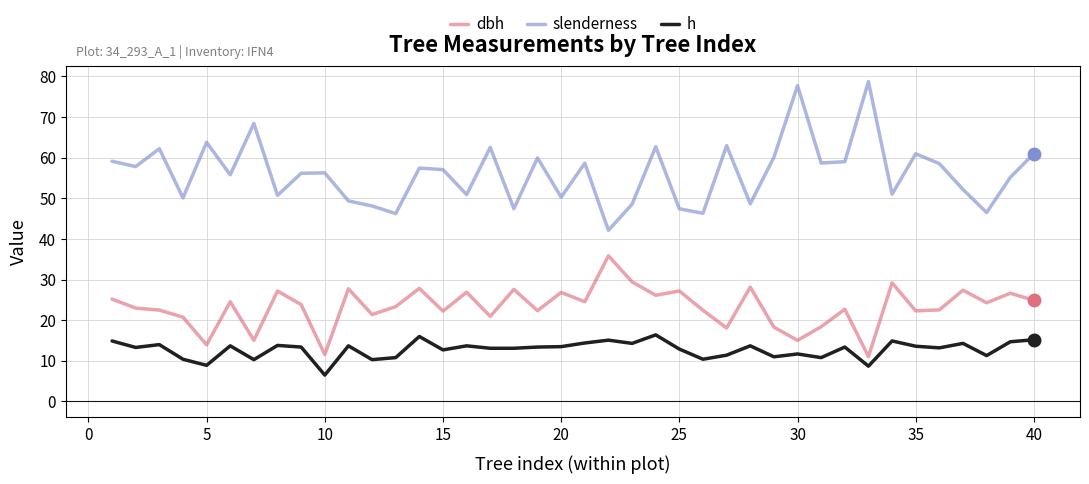

Rank the series by their average value, from lowest to highest.

h, dbh, slenderness